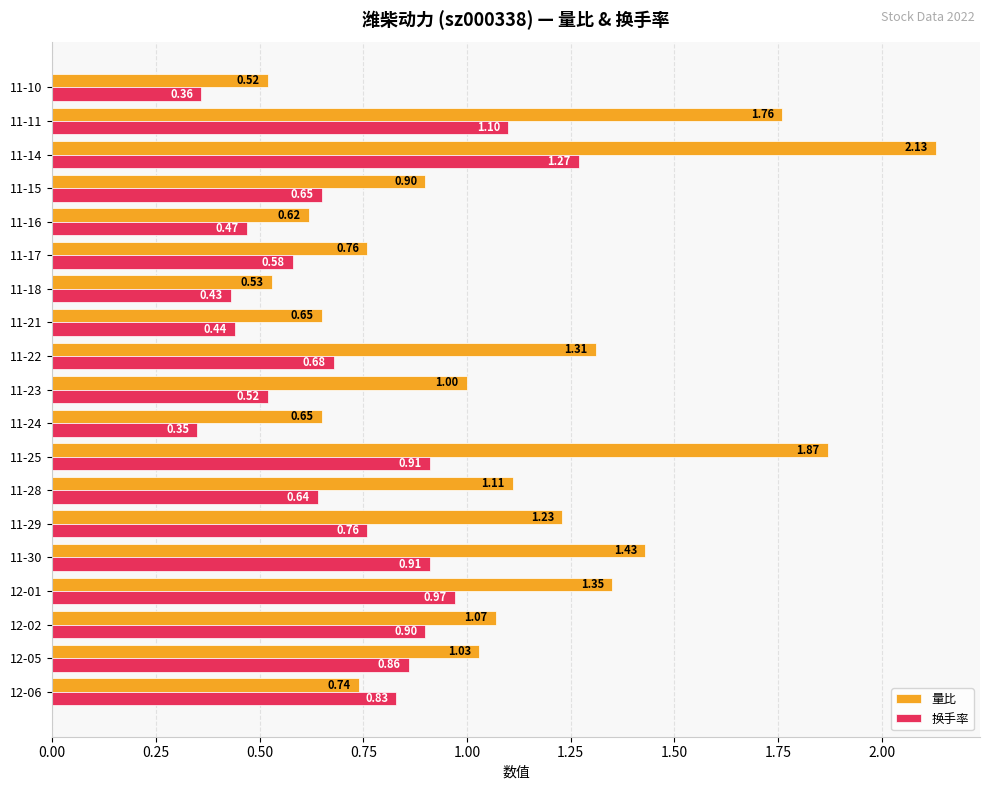

Which series changed the most between 12-02 and 11-14?

量比